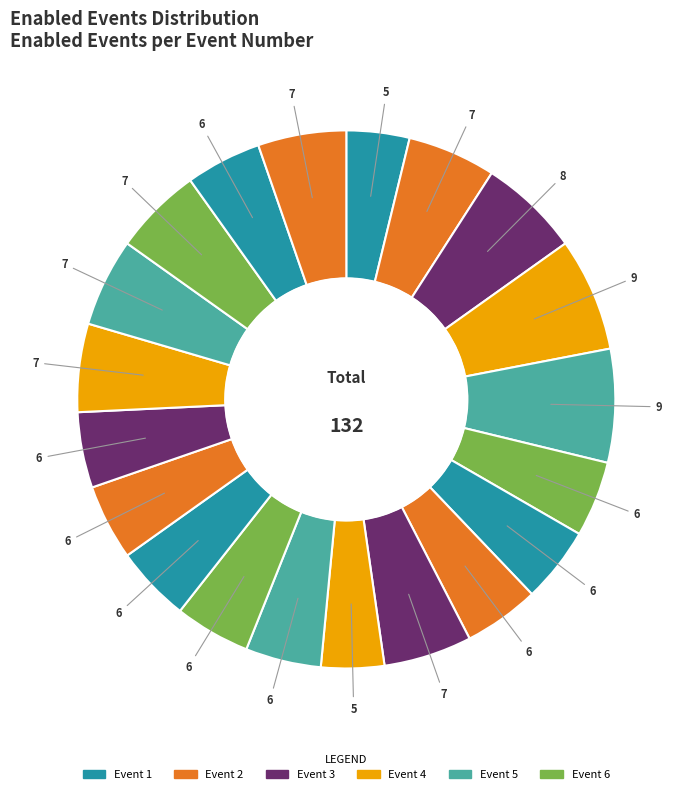

To the nearest percent, what is the difference between the largest and smallest slice percentages?

3%